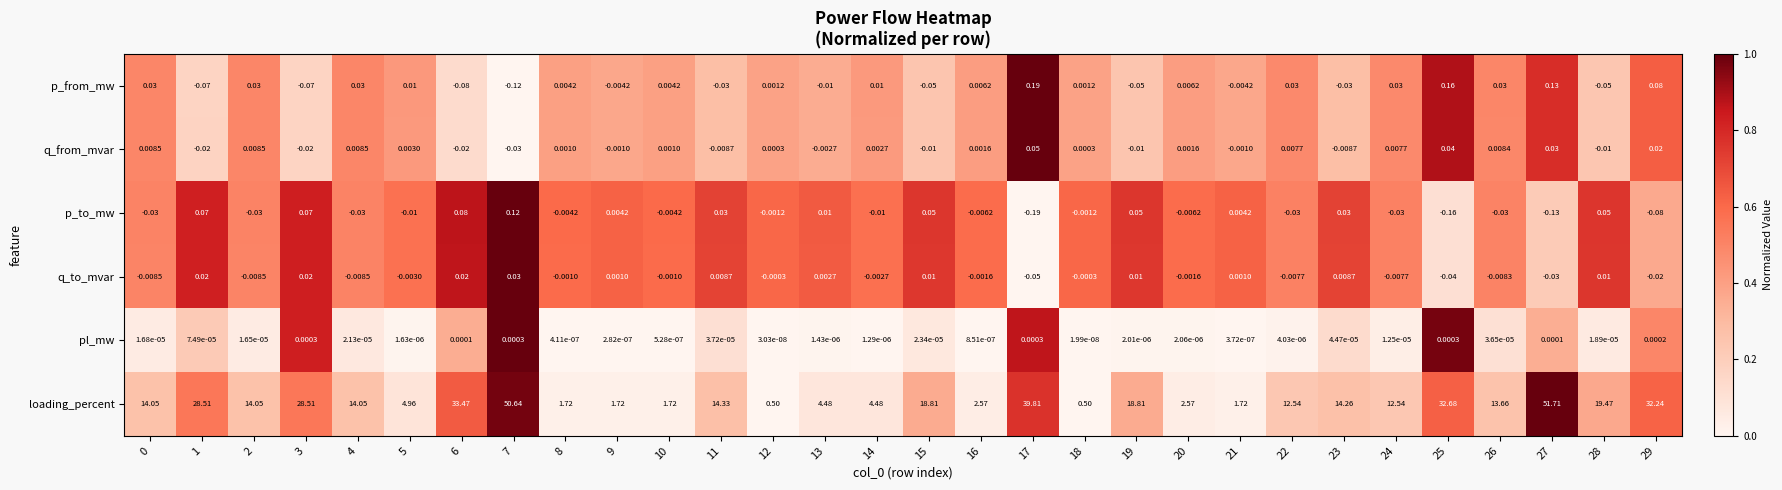

Which series changed the most between 14 and 28?

loading_percent